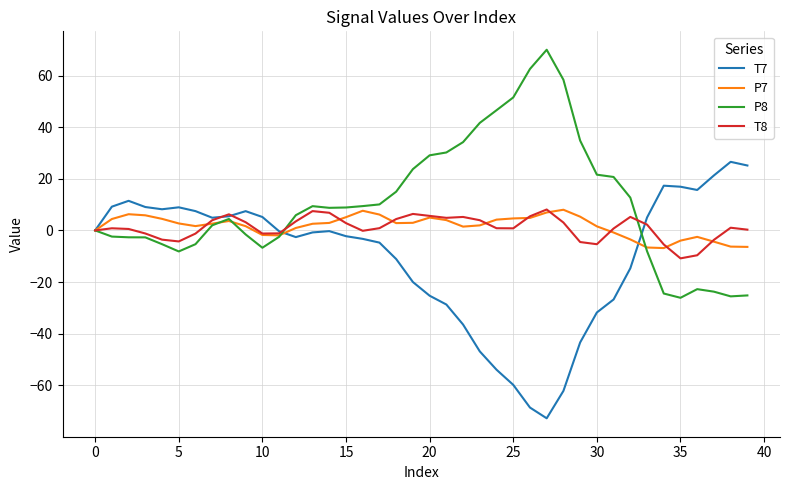

What is the maximum value shown in the chart?

70.0